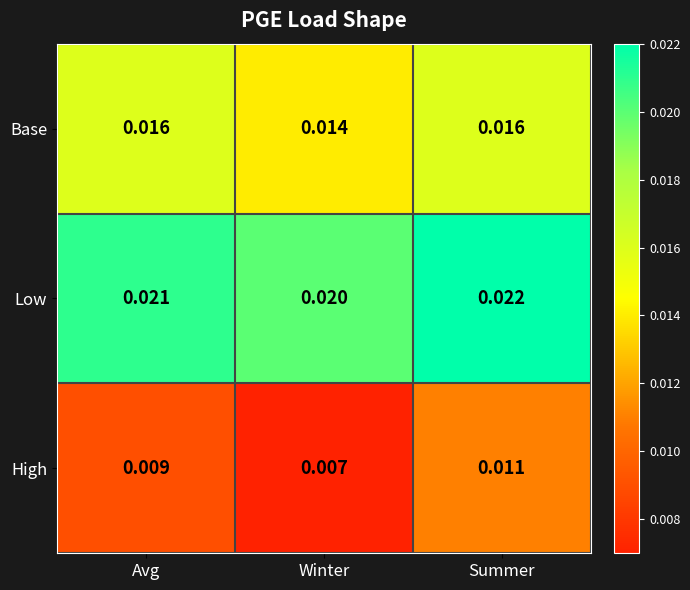

List the labels in order of Low value, smallest first.

Winter, Avg, Summer